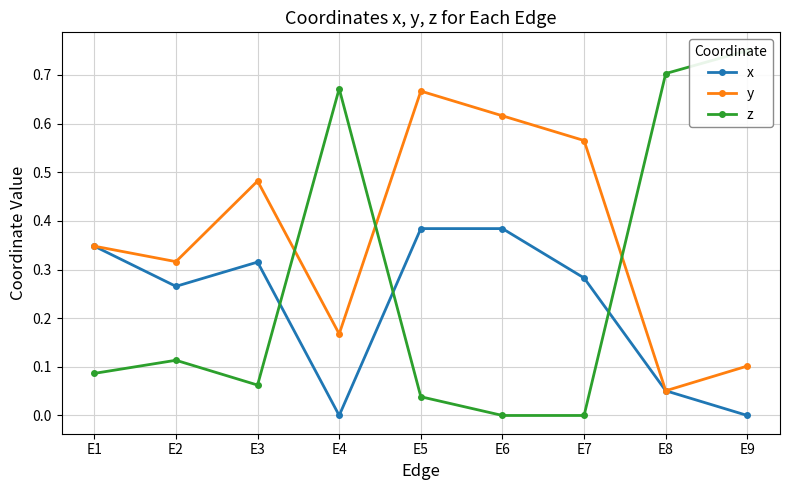

Which series has the widest spread of values?

z